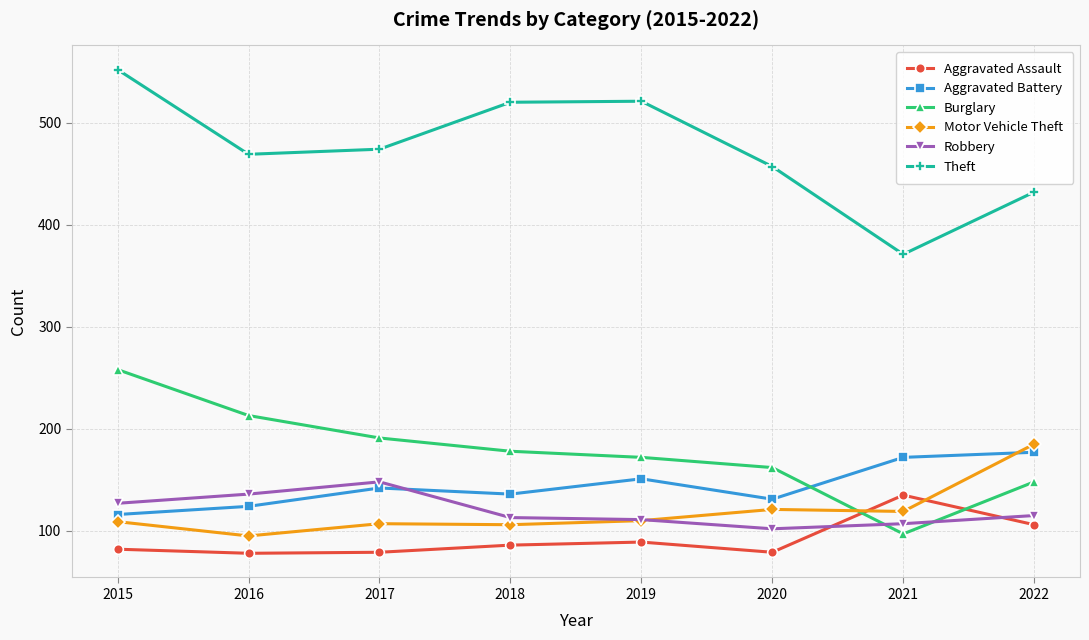

Is it true that Theft equals 552 at 2015?

True